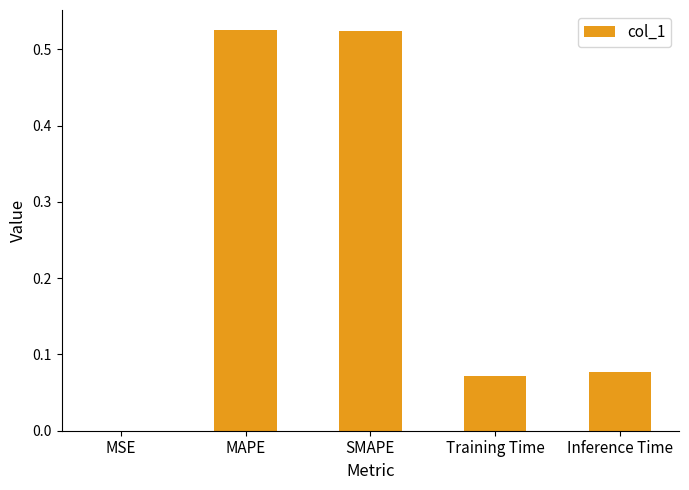

What is the sum of all values?

1.2